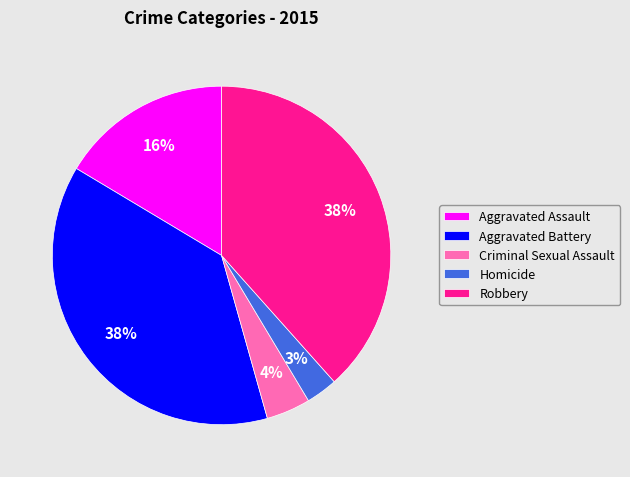

To the nearest percent, what is the difference between the largest and smallest slice percentages?

35%